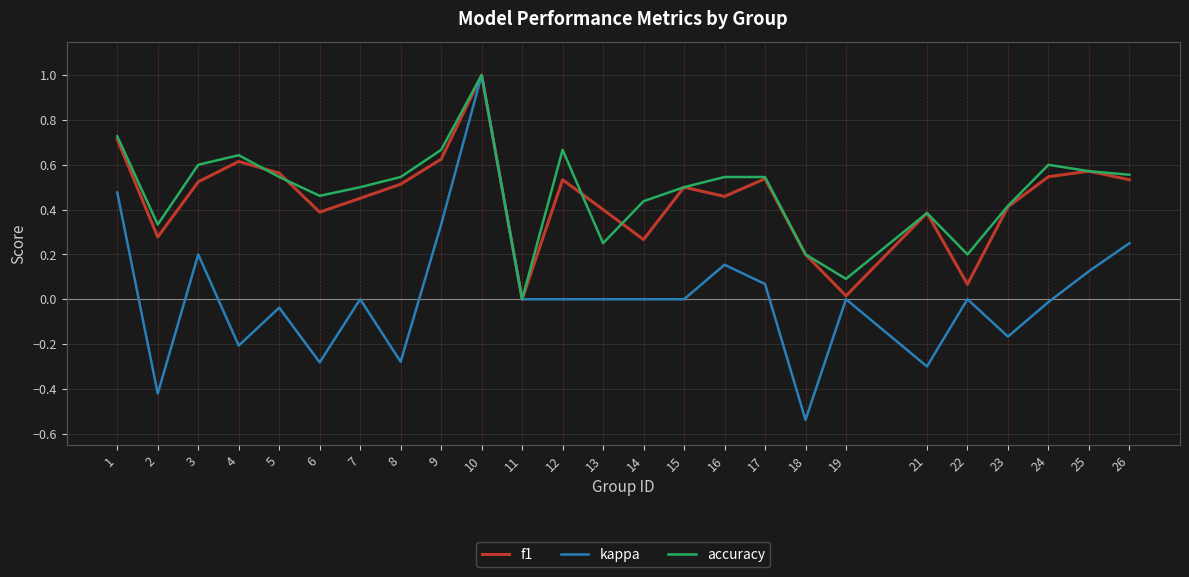

Which series has the widest spread of values?

kappa